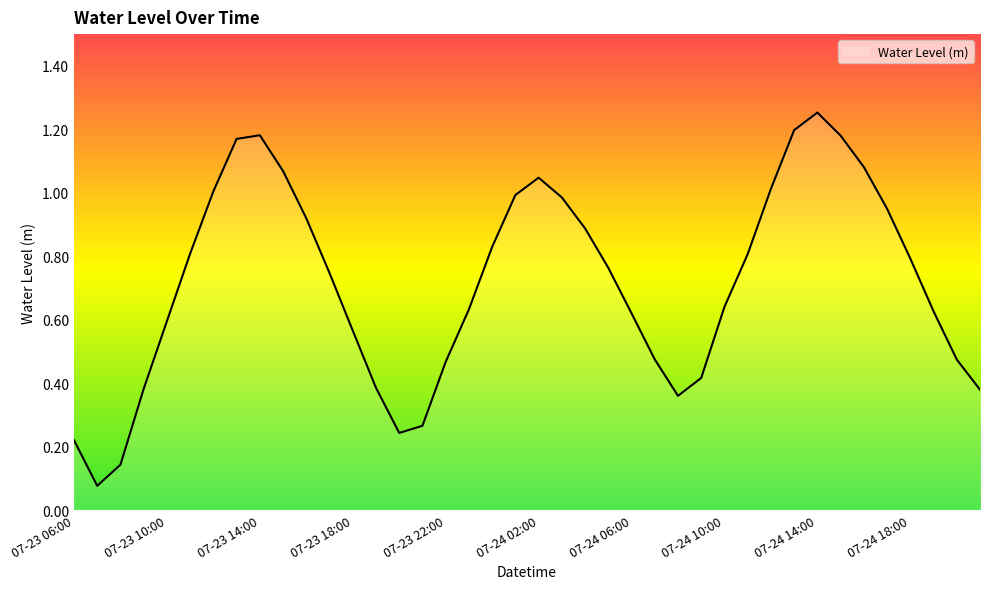

At which category does the chart reach its peak across all series?

07-24 14:00